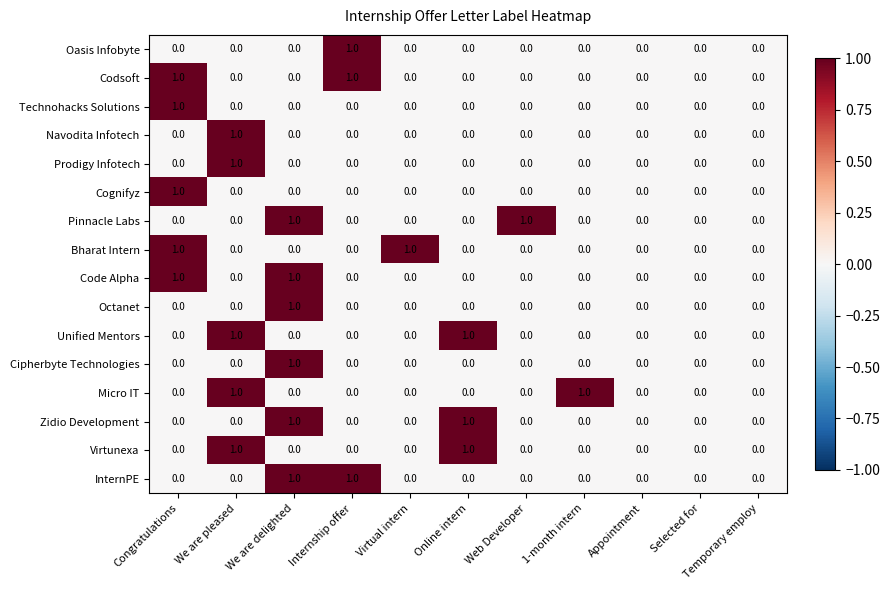

At which category is the sum across all series the highest?

We are delighted